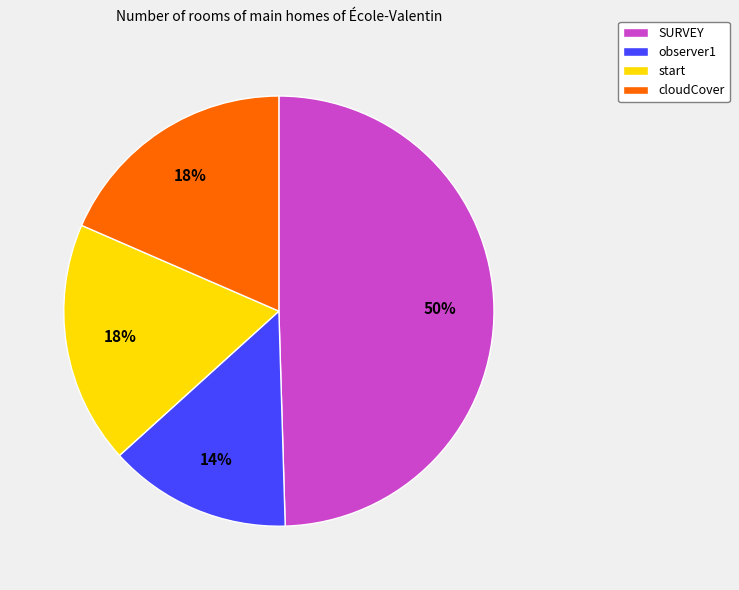

Is there a majority slice in this chart?

No